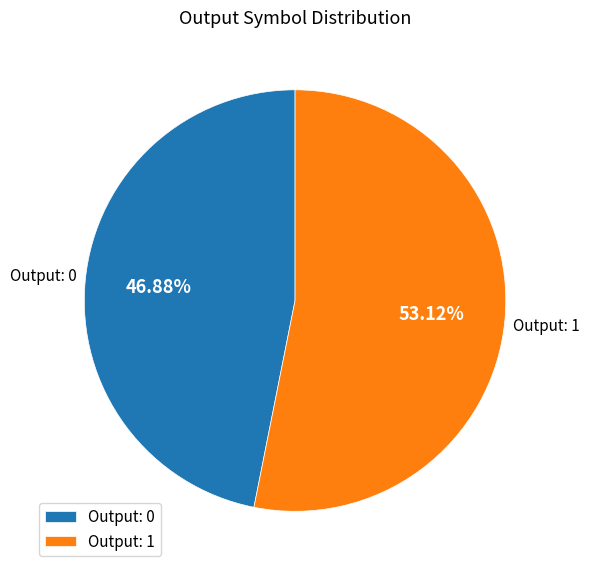

Is the sum of Output: 0 and Output: 1 greater than half?

Yes